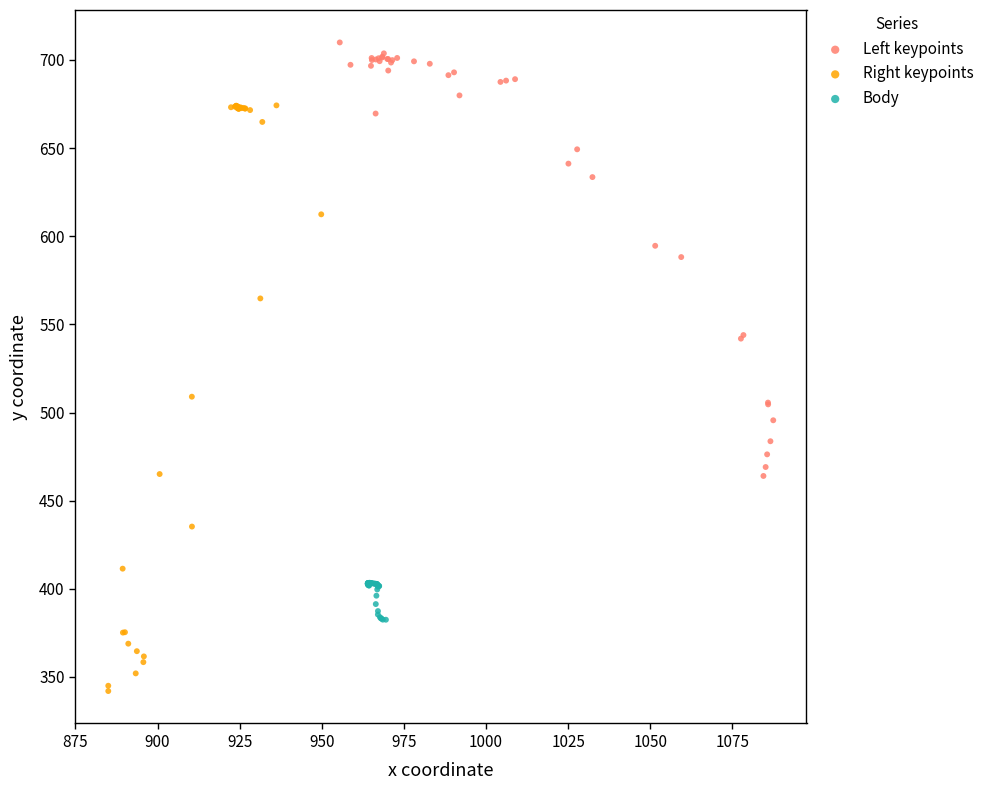

Which series reaches the maximum Y coordinate?

Left keypoints